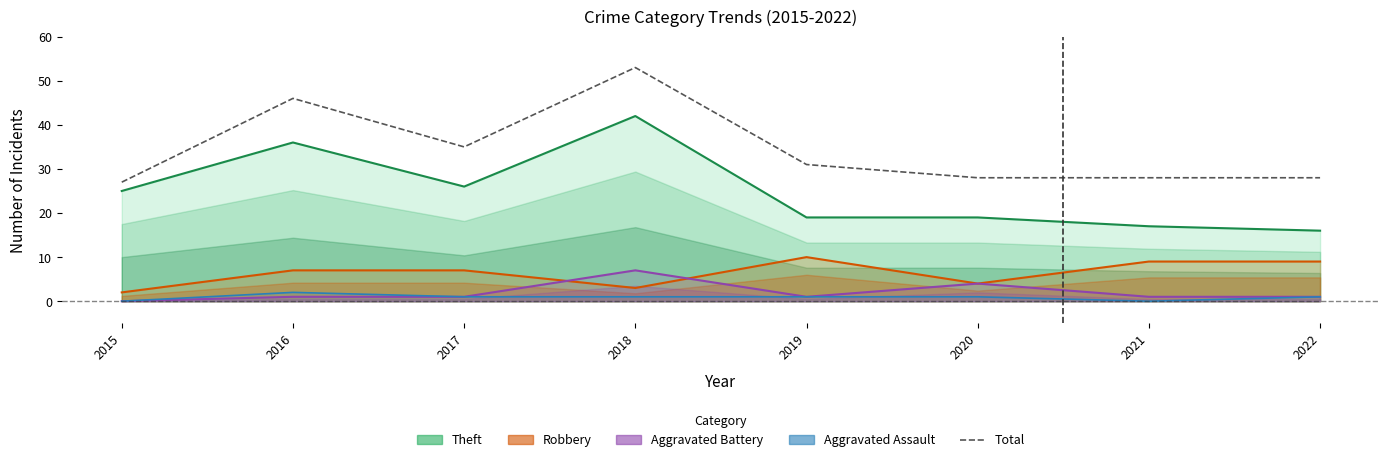

Between which two adjacent categories do Aggravated Battery and Robbery first intersect?

2017 and 2018